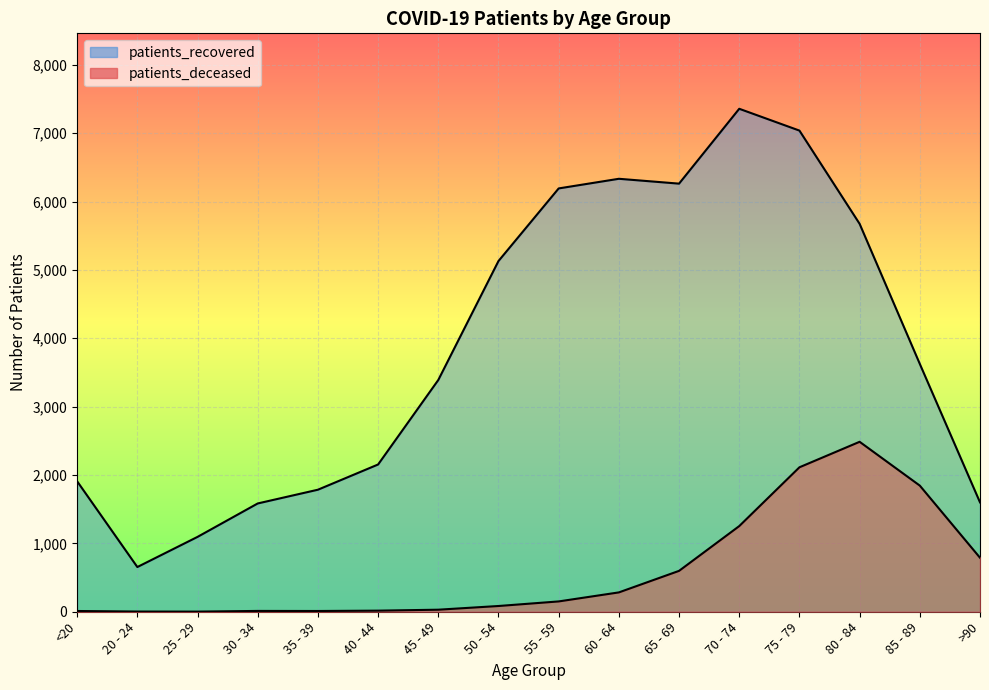

True or false: patients_deceased and patients_recovered intersect in this chart.

False